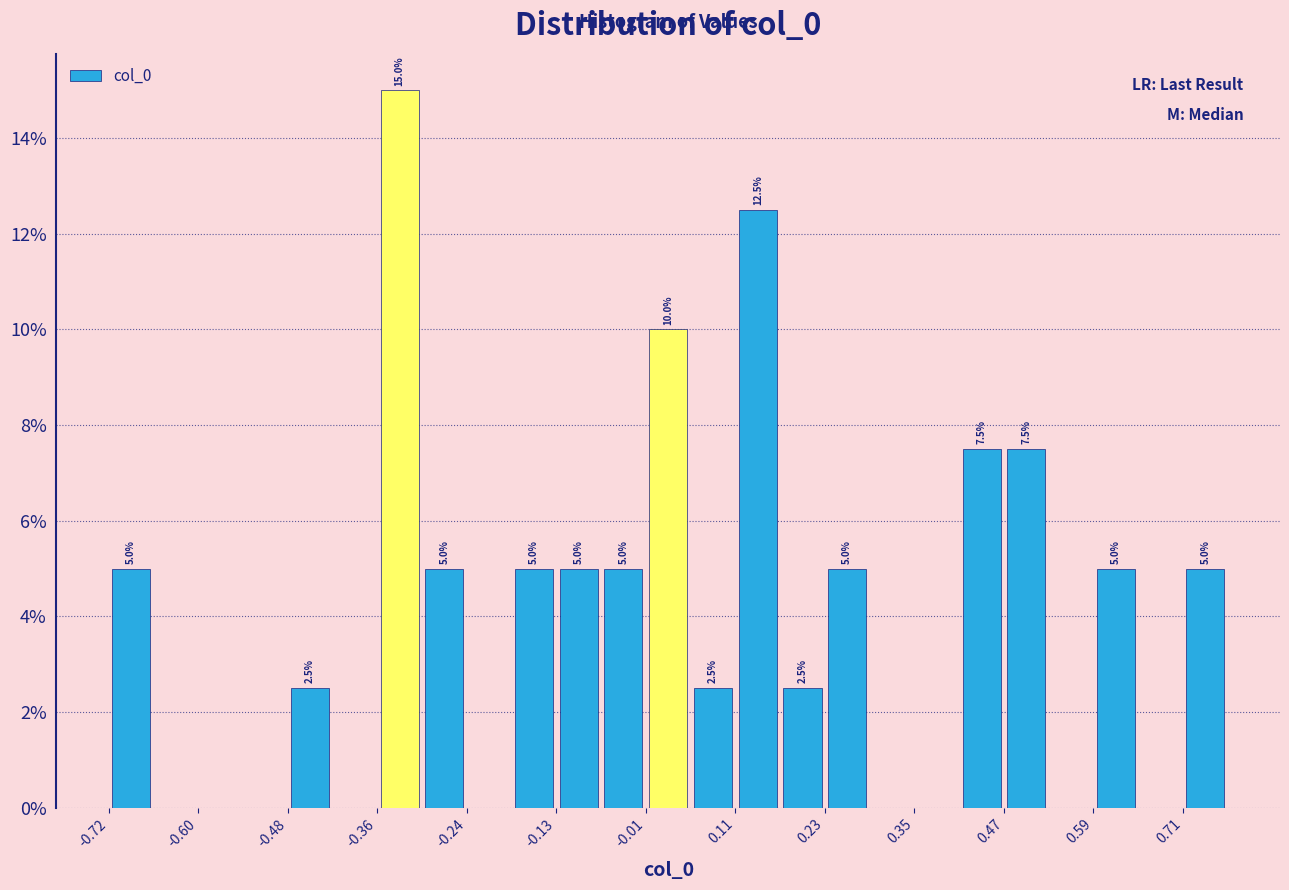

Around what value on the x-axis is the tallest bar? Give the approximate position of its centre, as read against the axis.

-0.34